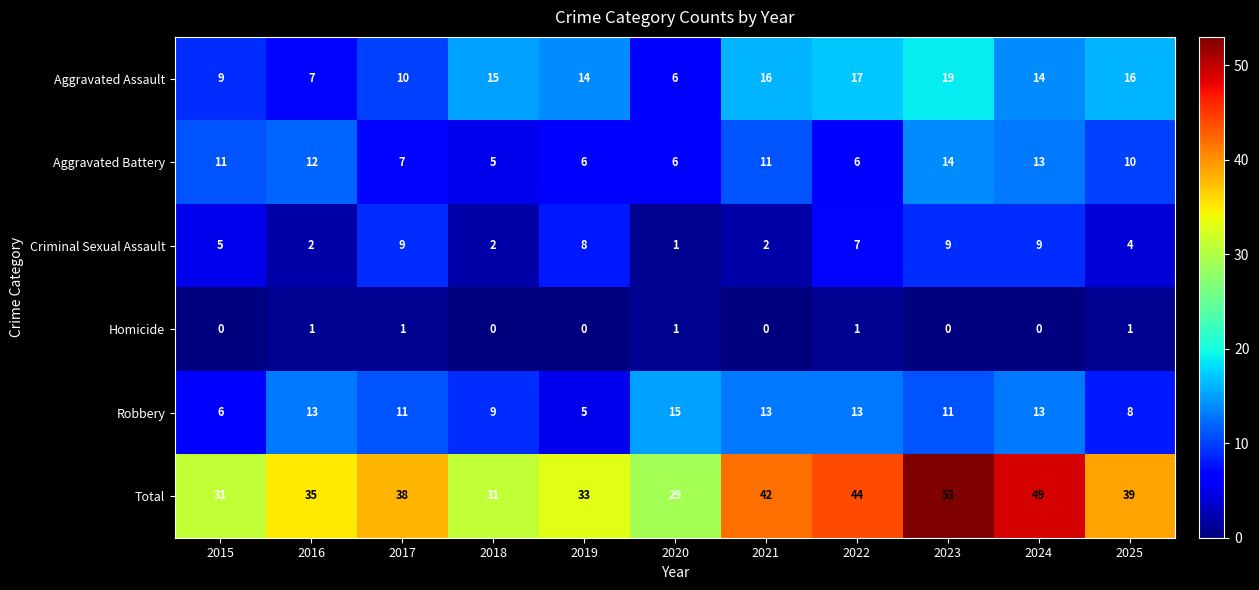

How many data points does each series have?

11